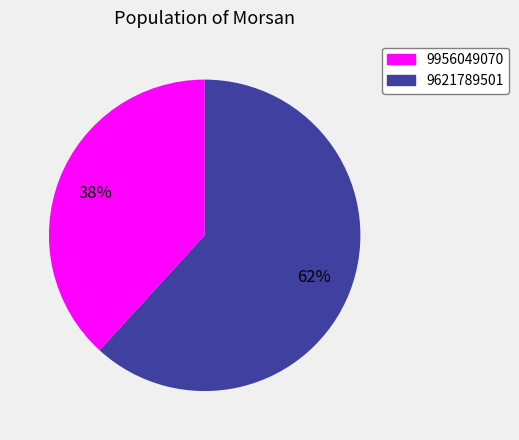

Is there any slice that represents more than half of the pie?

Yes